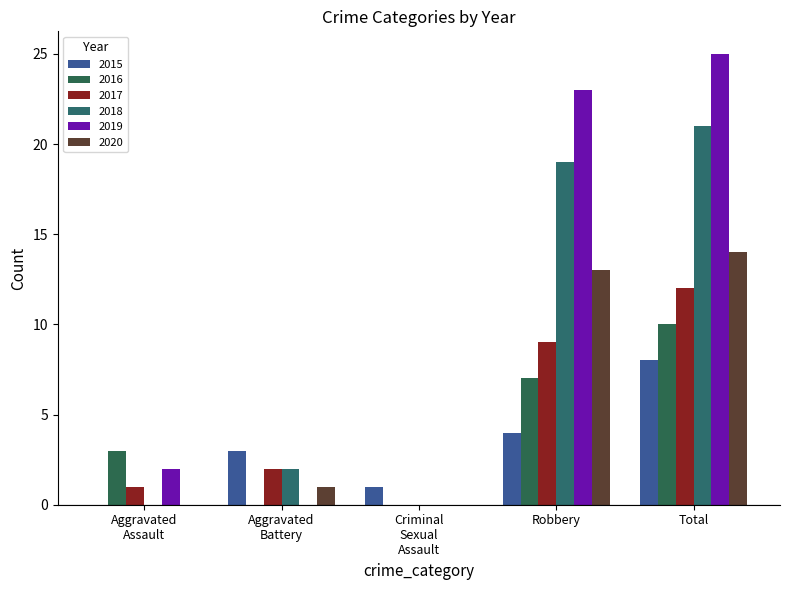

What is the greatest value displayed?

25